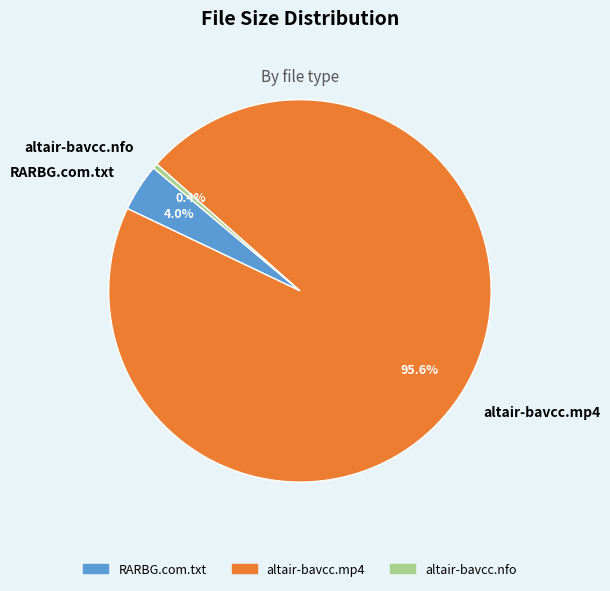

What percentage is the RARBG.com.txt slice, to the nearest percent?

4%